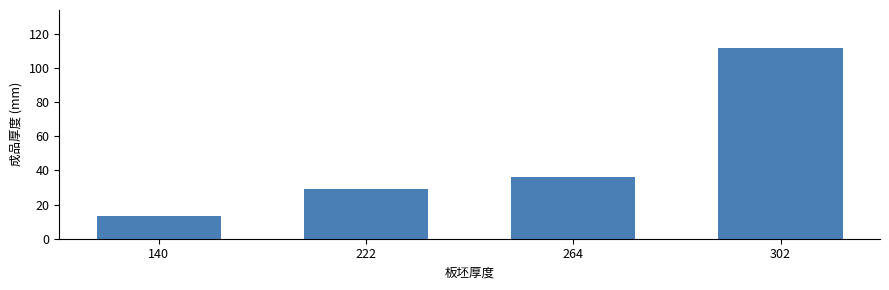

What is the ratio of the value at 222 to the value at 140?

2.2